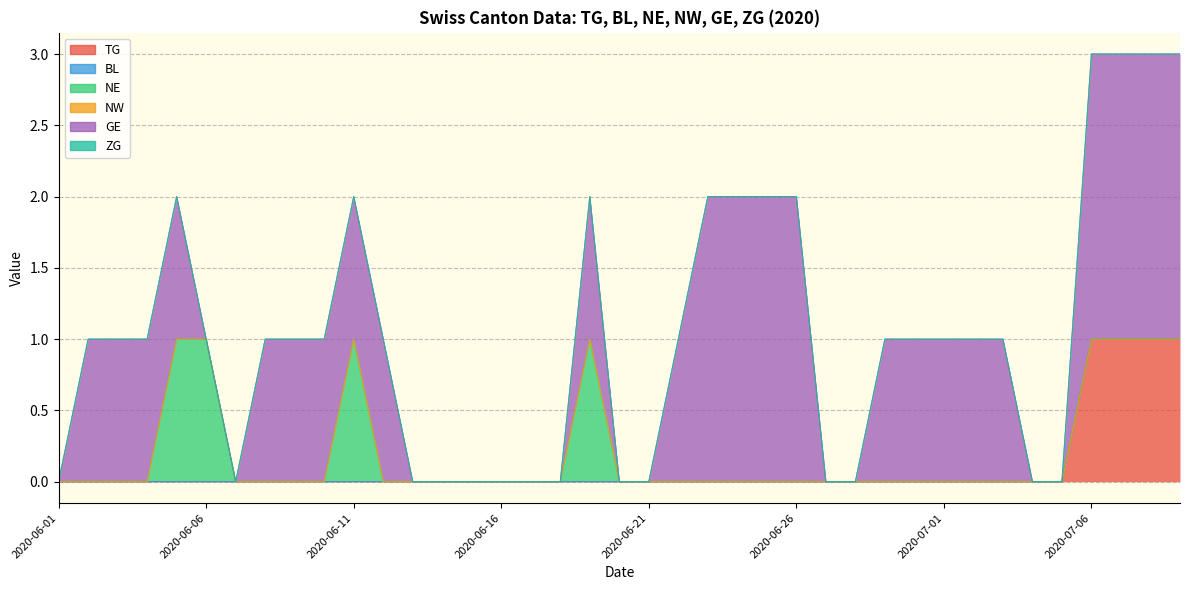

Does the chart display data point markers on the line(s)?

No